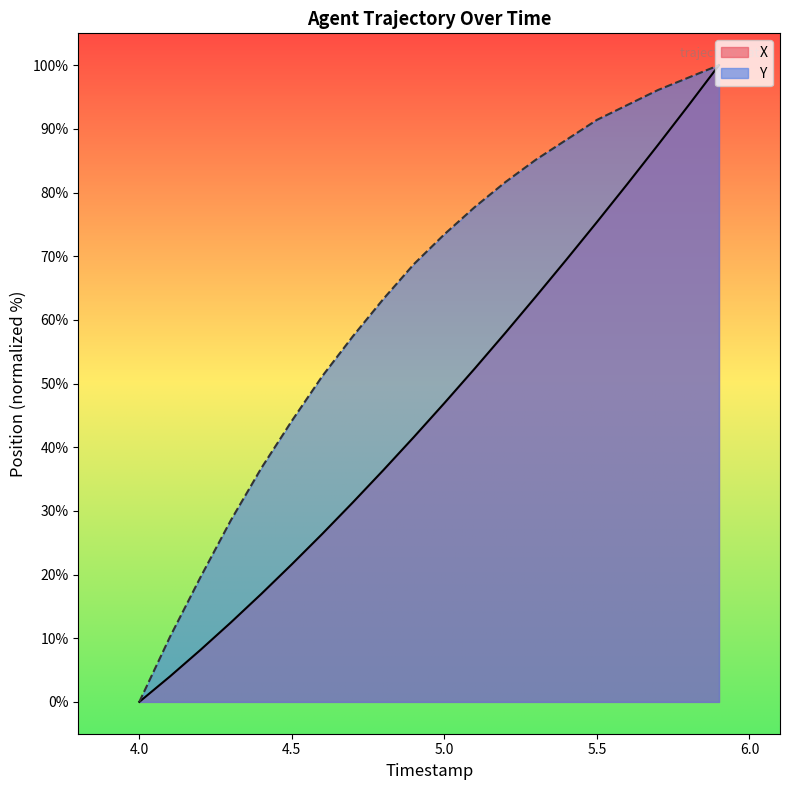

What is the sum of the Y values at 4.5 and 5.4?

132.4